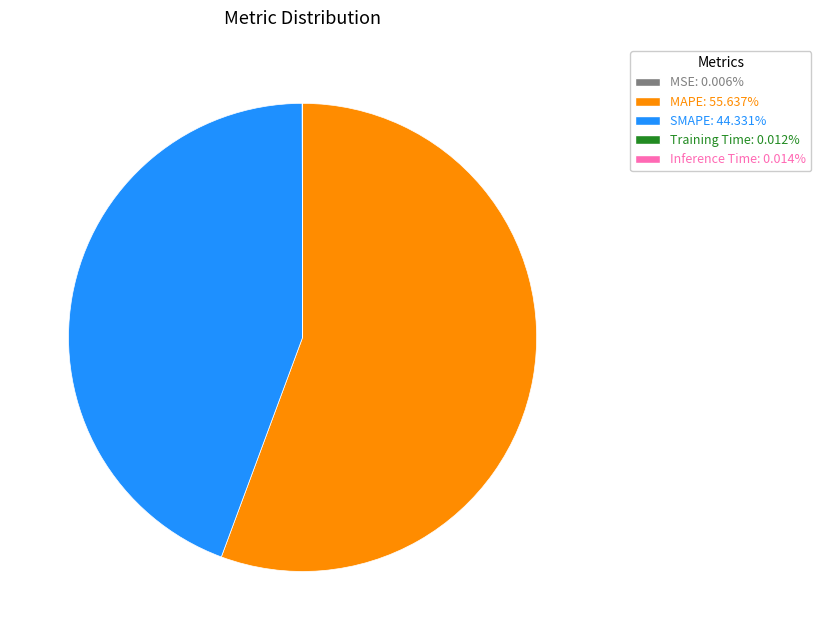

What is the majority slice?

MAPE